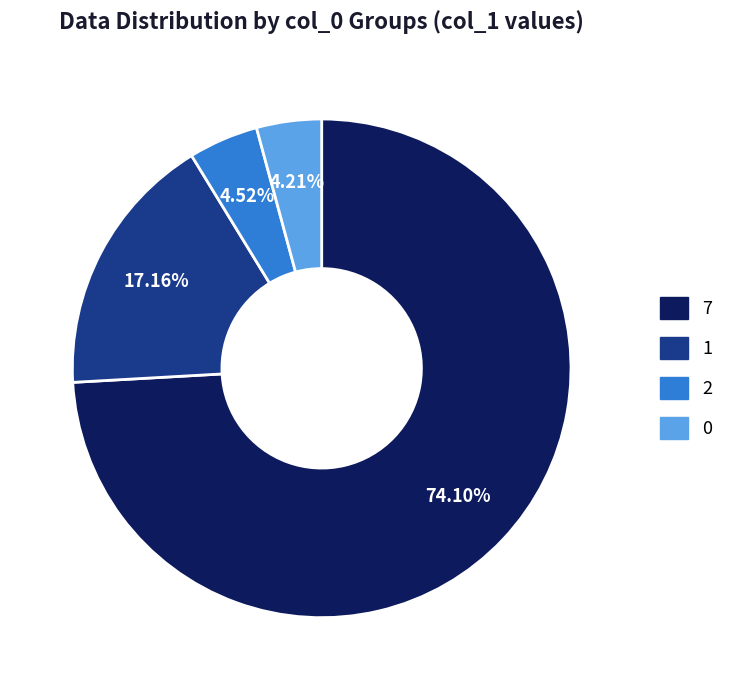

What is the largest slice in the pie chart?

7